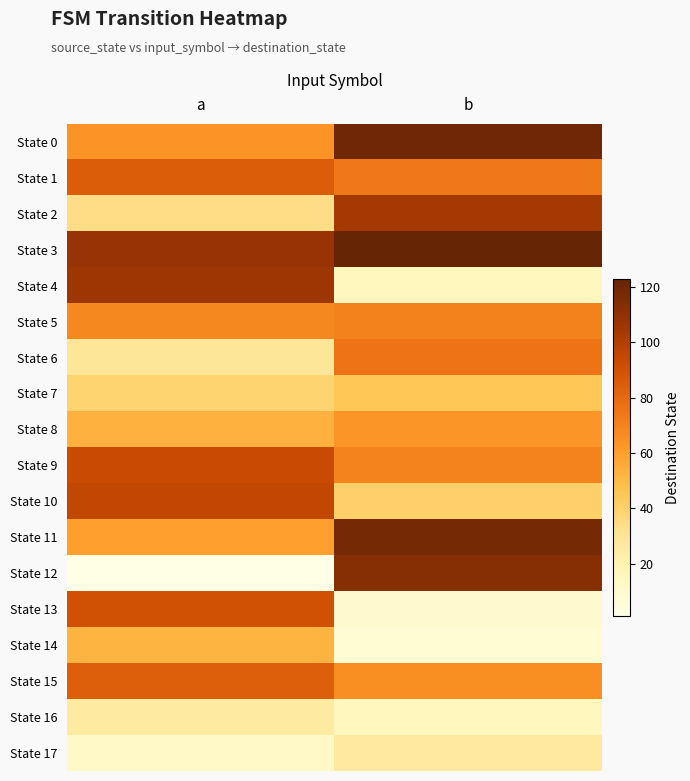

At which category does the chart reach its minimum across all series?

a